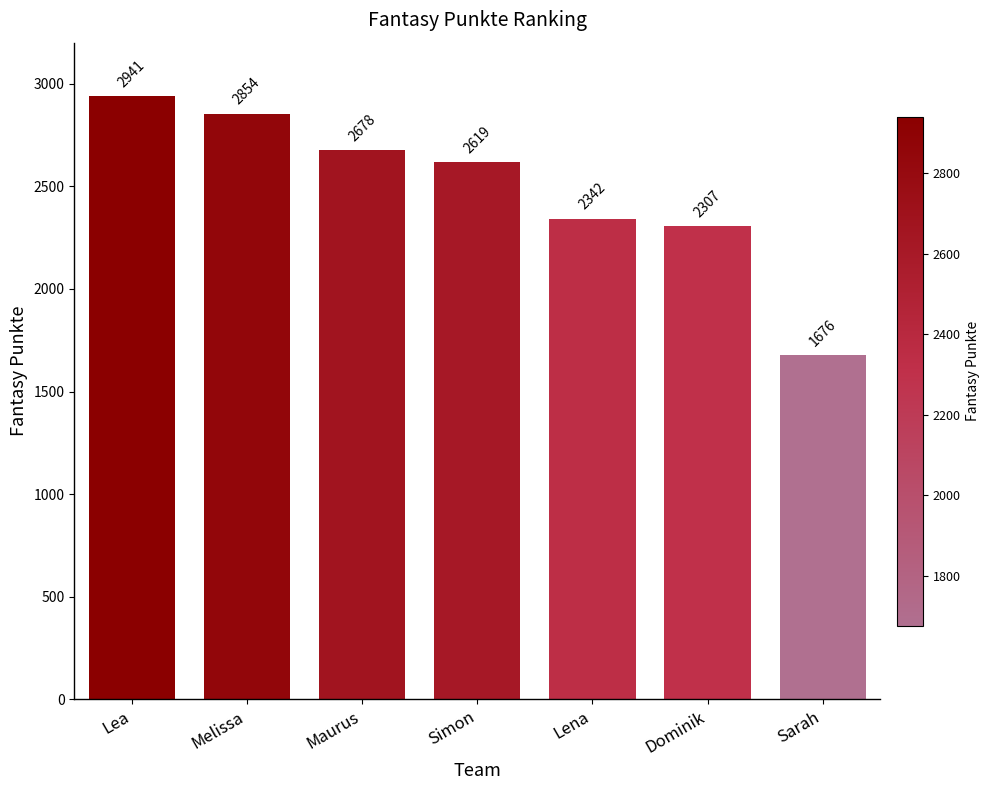

Which has a higher value, Lea or Maurus?

Lea